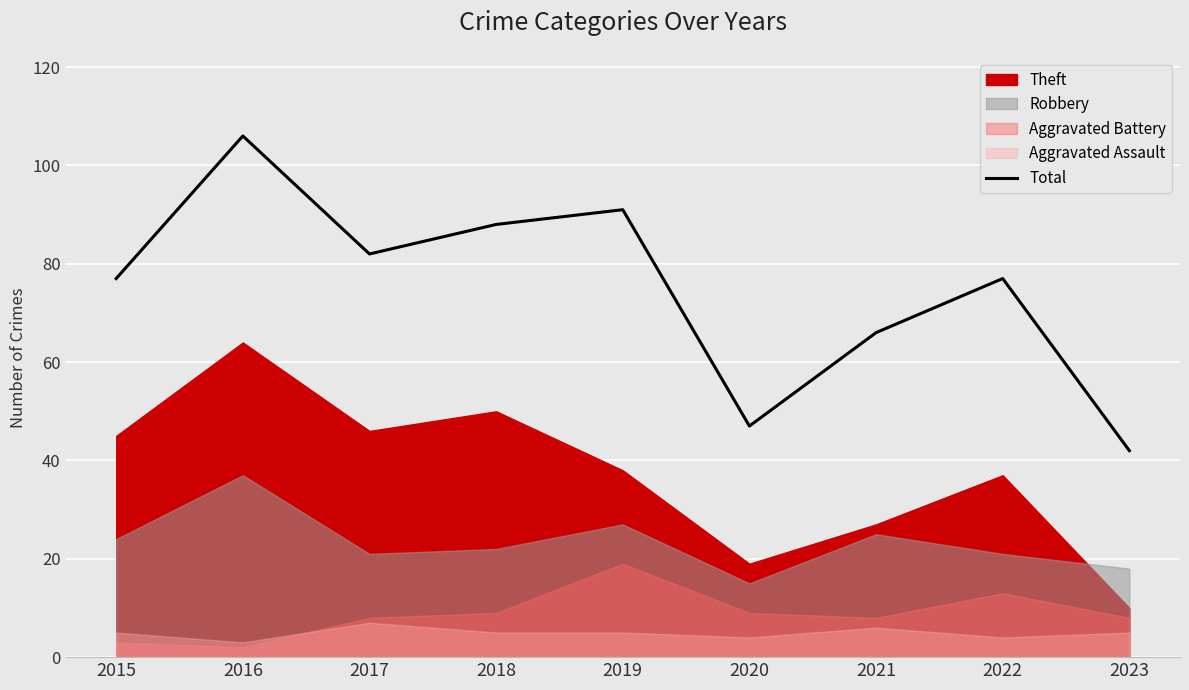

List the labels in order of value, largest first.

2016, 2019, 2018, 2017, 2015, 2022, 2021, 2020, 2023